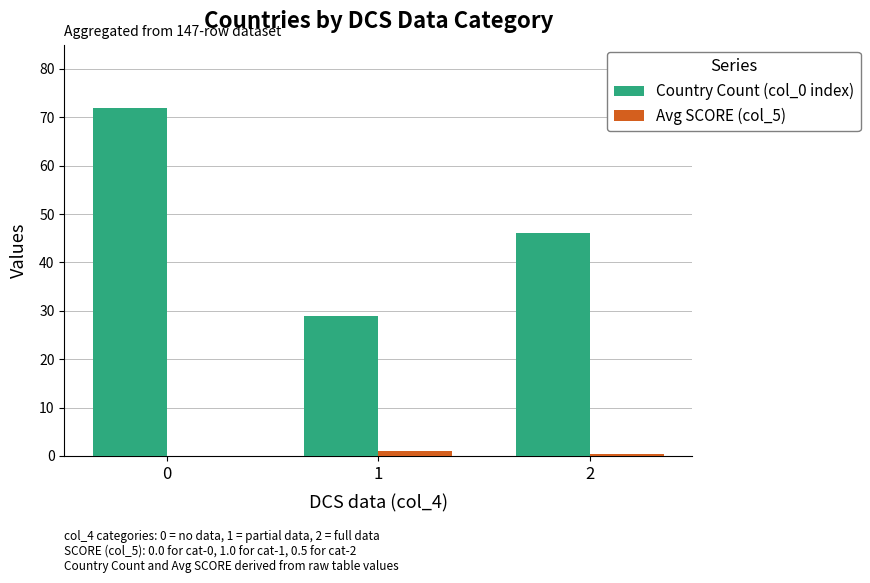

How many positive values does the Avg SCORE (col_5) series have?

2